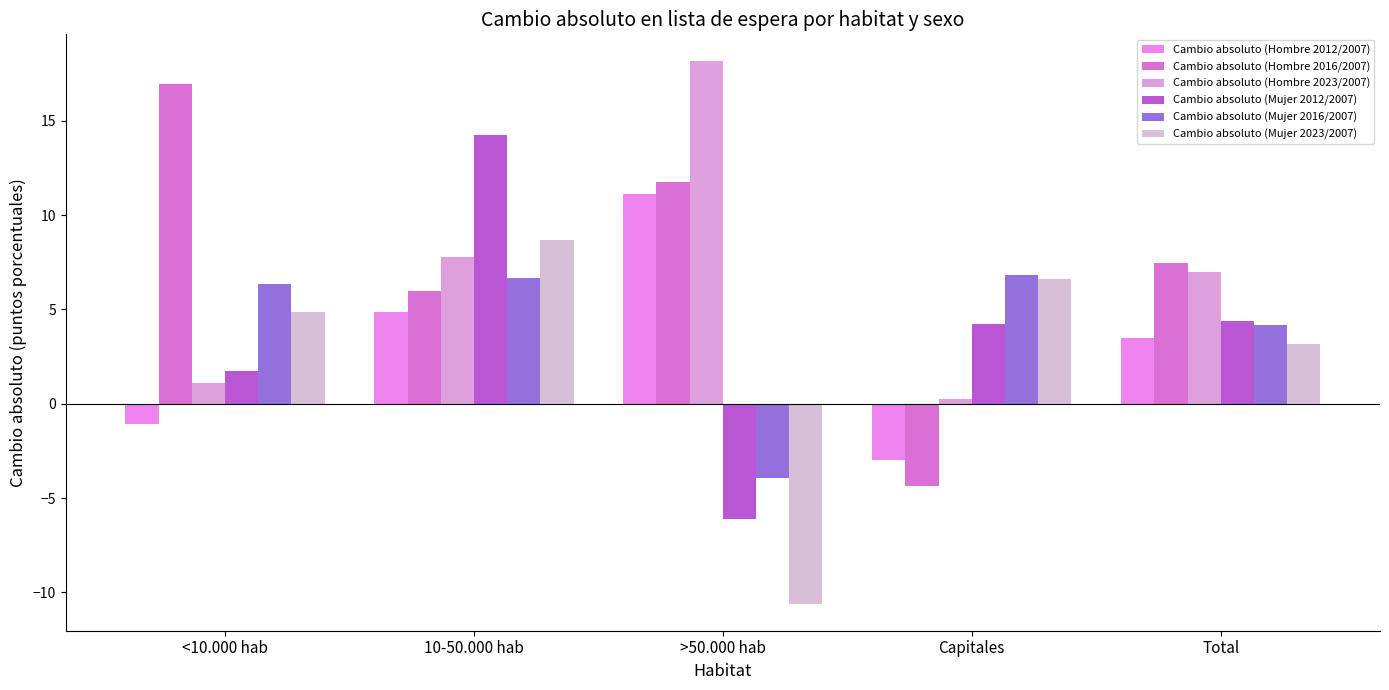

How many groups of bars are there?

5